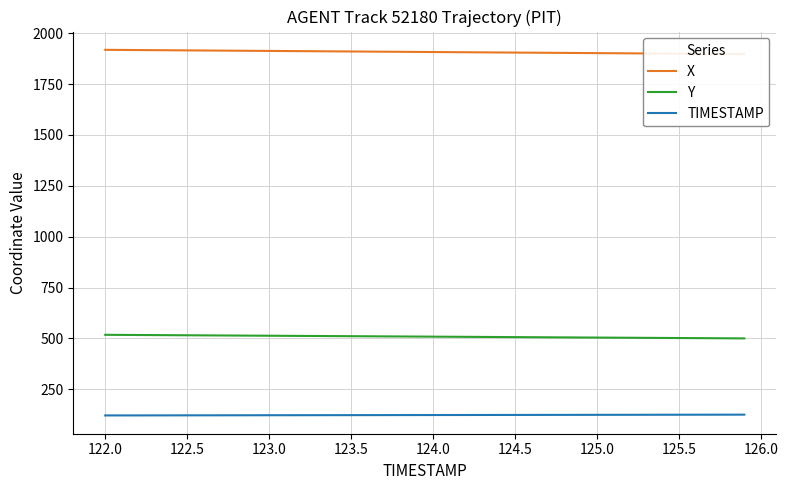

What is the highest value of the Y series?

518.1